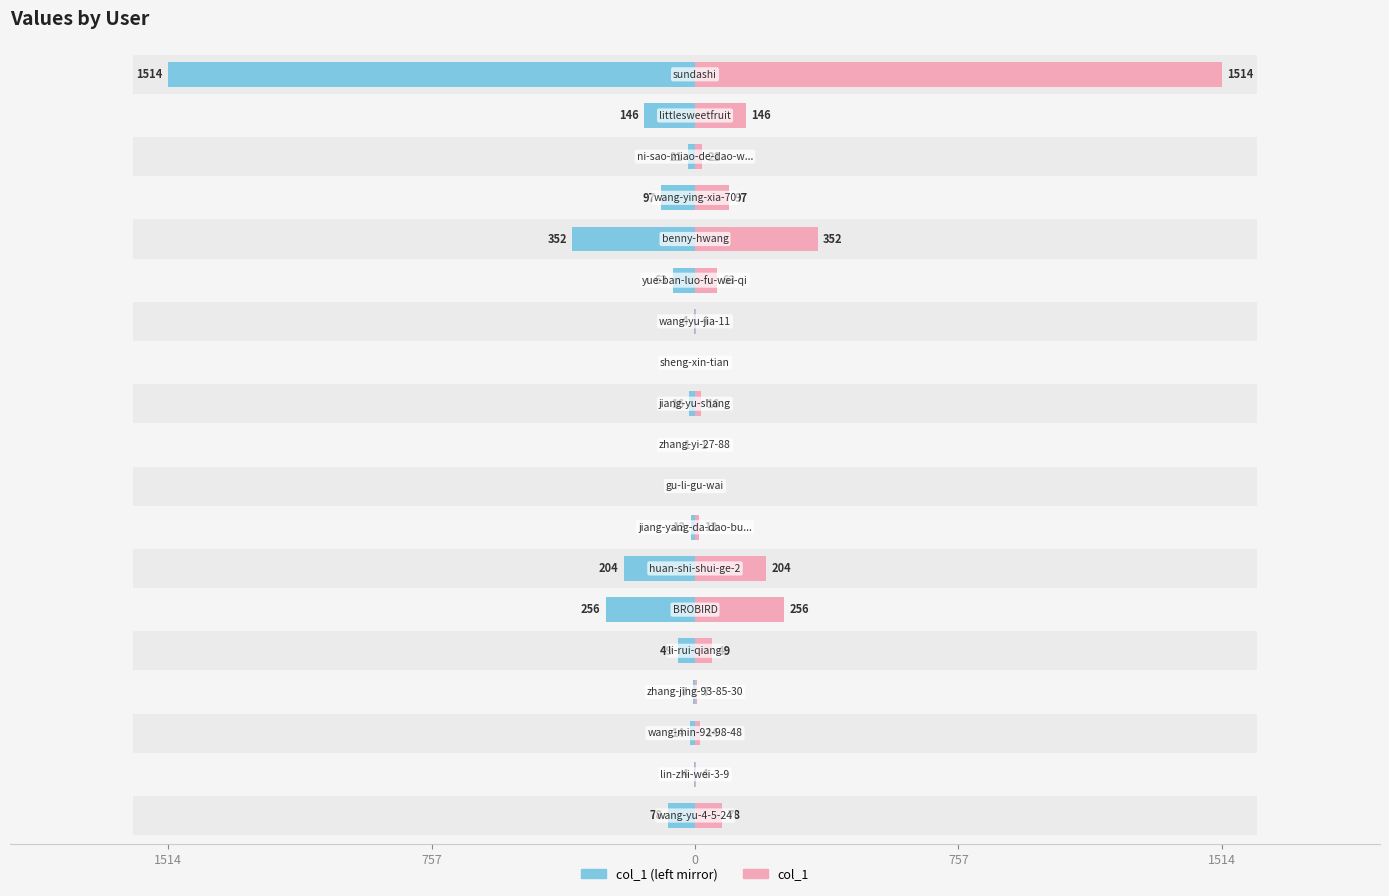

How many bars are there in total?

38